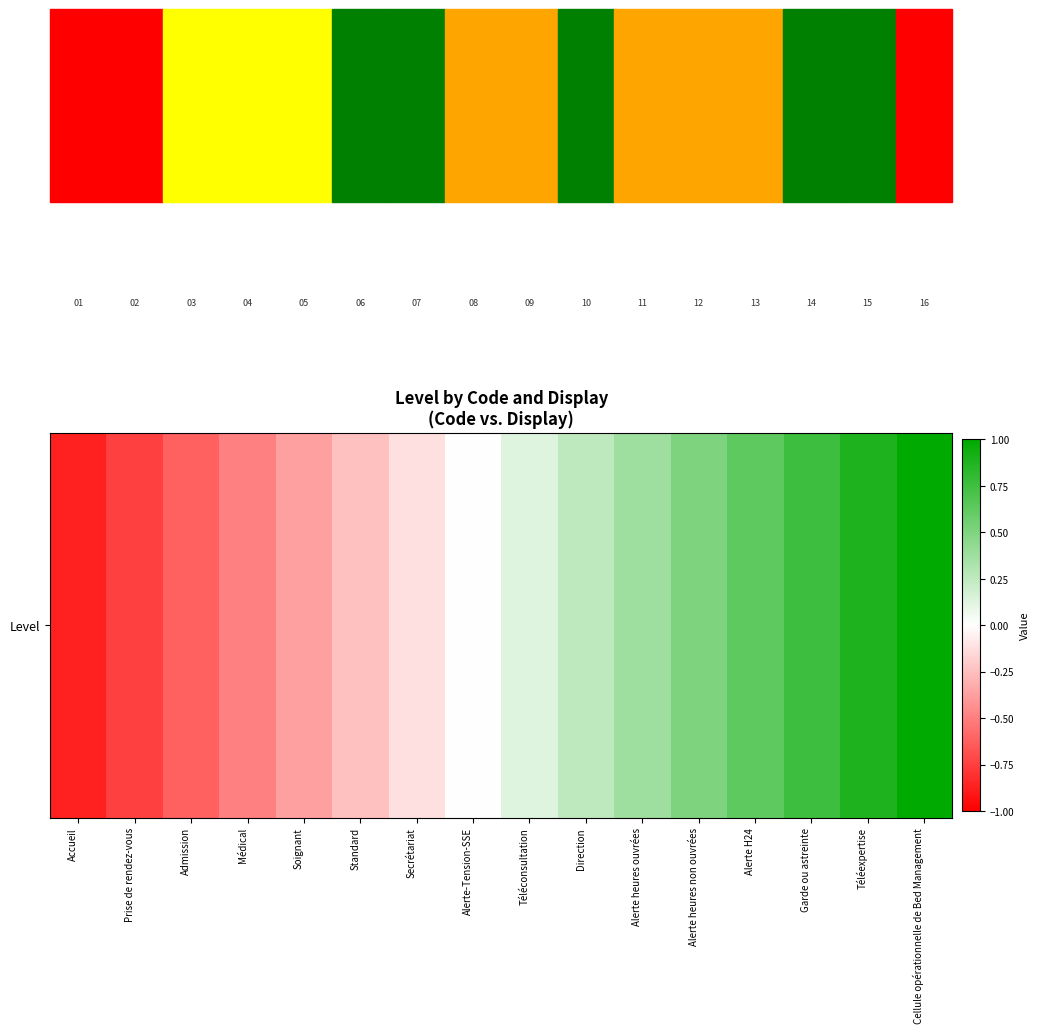

How many values are above zero?

8